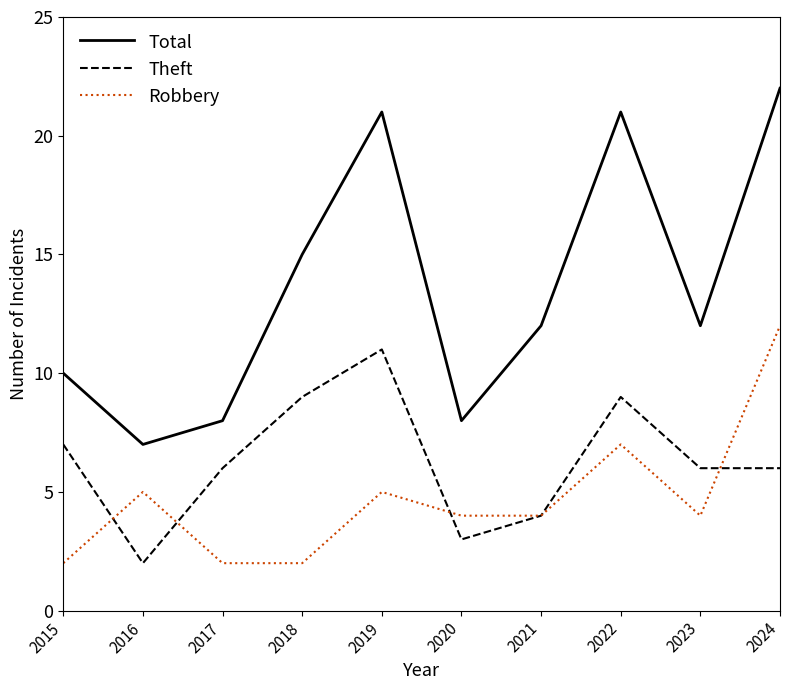

At 2015, list the series in order from smallest to largest.

Robbery, Theft, Total